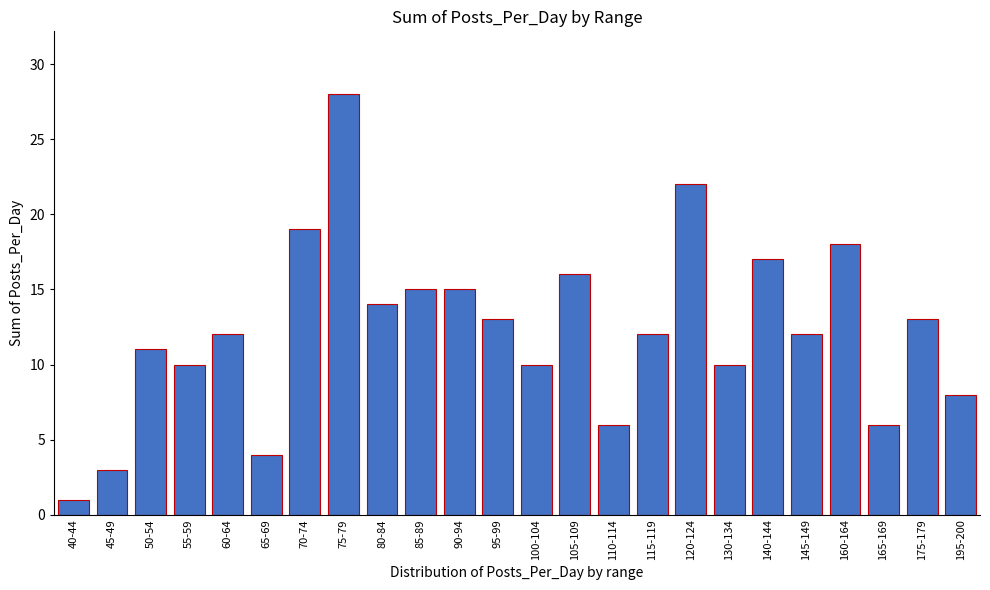

Reading left to right, what are all the values shown in this chart?

1	3	11	10	12	4	19	28	14	15	15	13	10	16	6	12	22	10	17	12	18	6	13	8